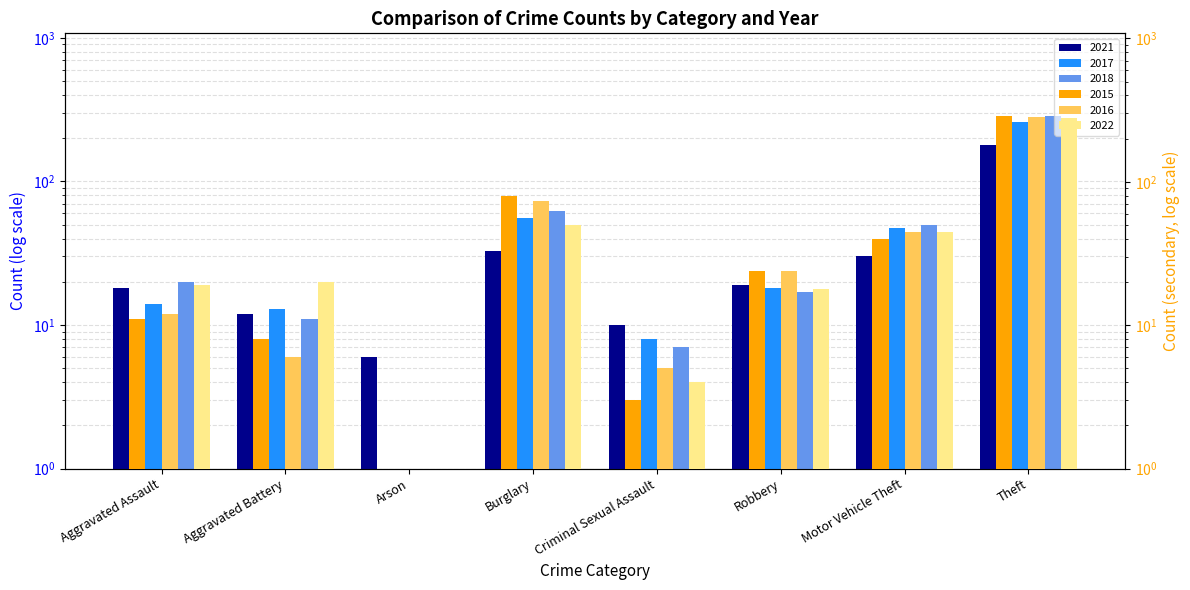

What is the difference between the 2016 values at Robbery and Aggravated Assault?

12.0